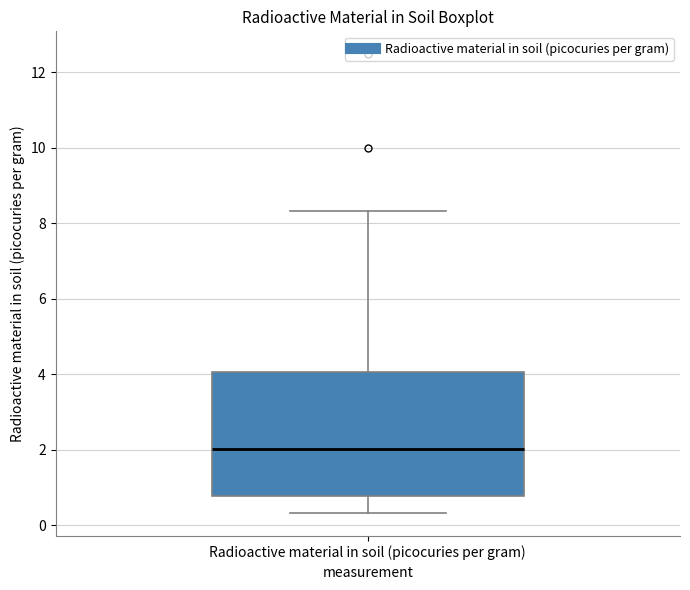

Where is the upper edge of the box for Radioactive material in soil (picocuries per gram) on the y-axis? The values are not printed on the chart, so give them approximately, as read against the axis.

4.0